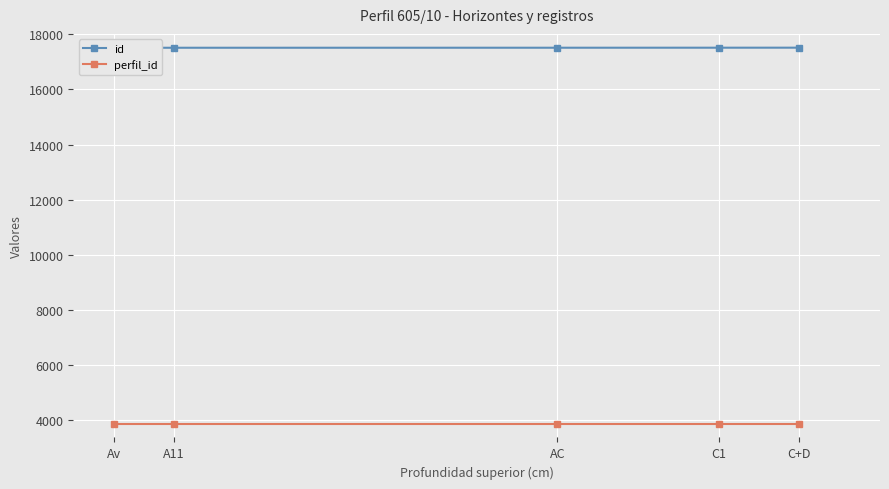

What is the total value across all series at C+D?

21389